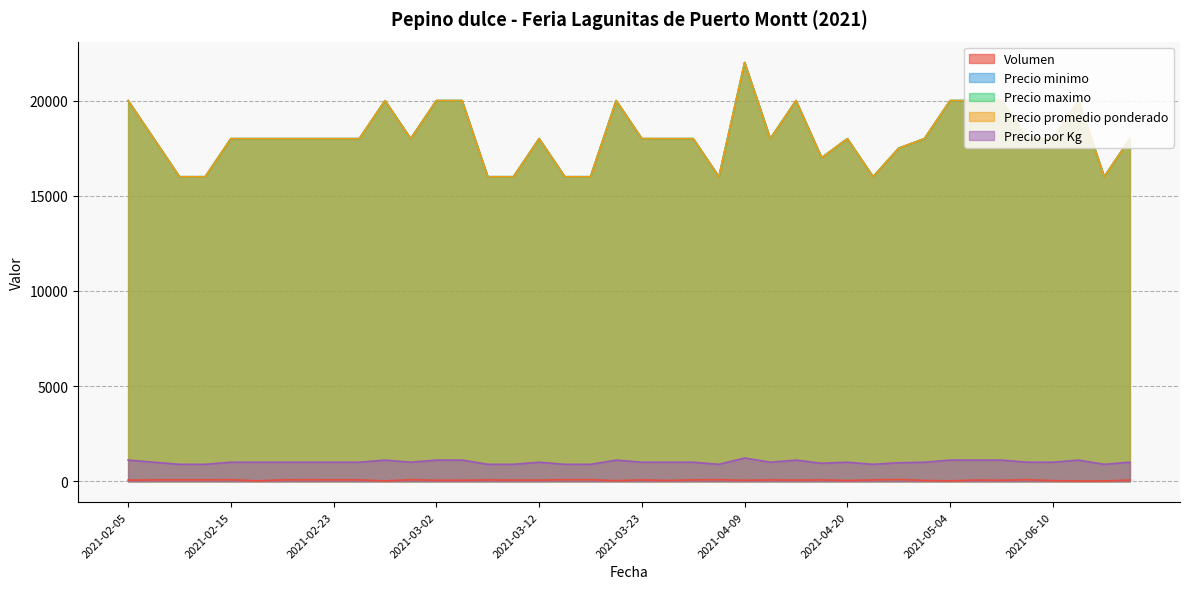

What is the label of the 26th point from the left?

2021-04-13